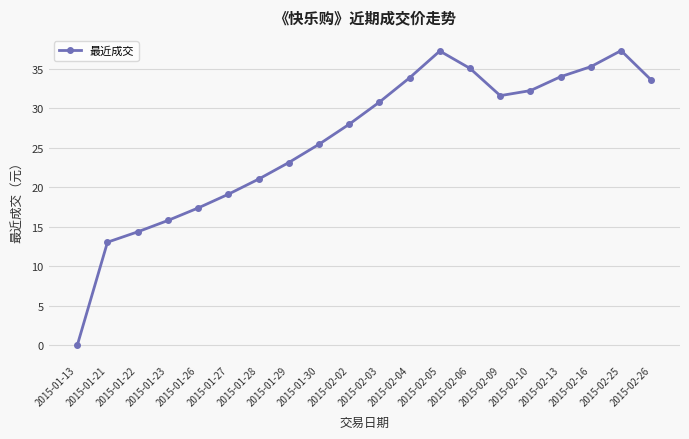

Does the chart display data point markers on the line(s)?

Yes